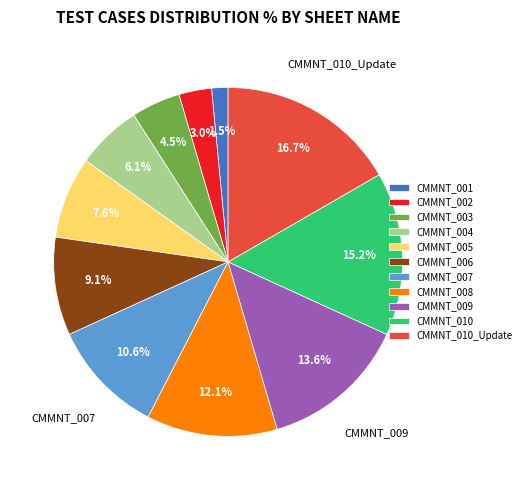

To the nearest percent, what is the difference between the largest and smallest slice percentages?

15%